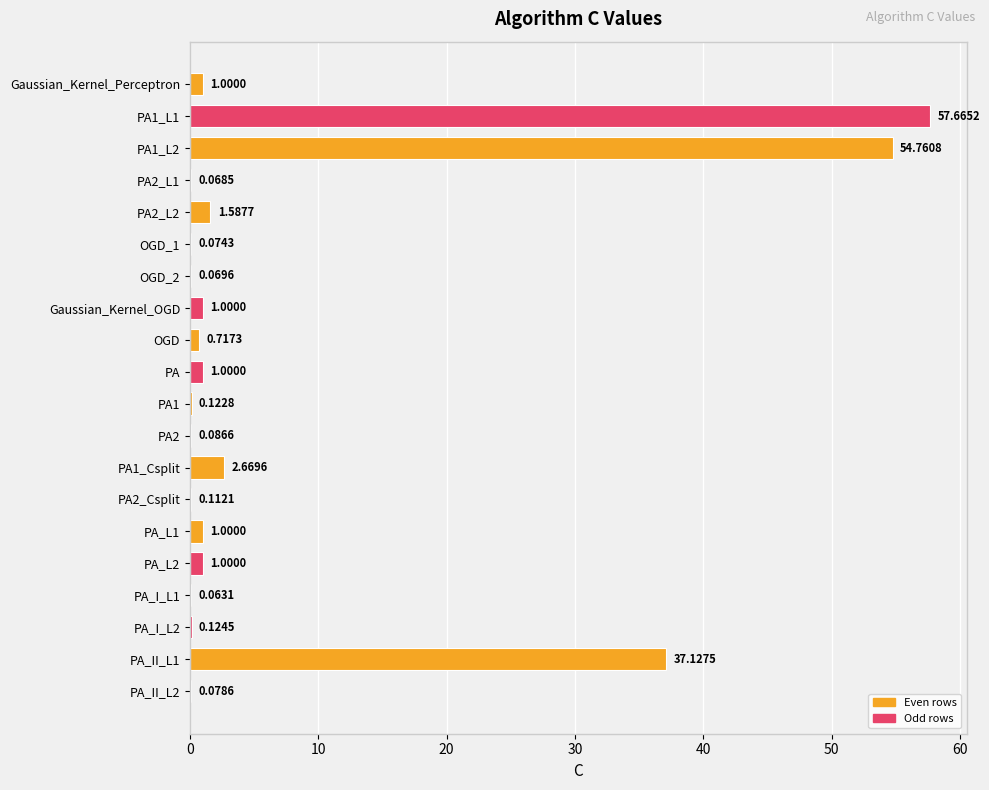

What is the average value?

8.0